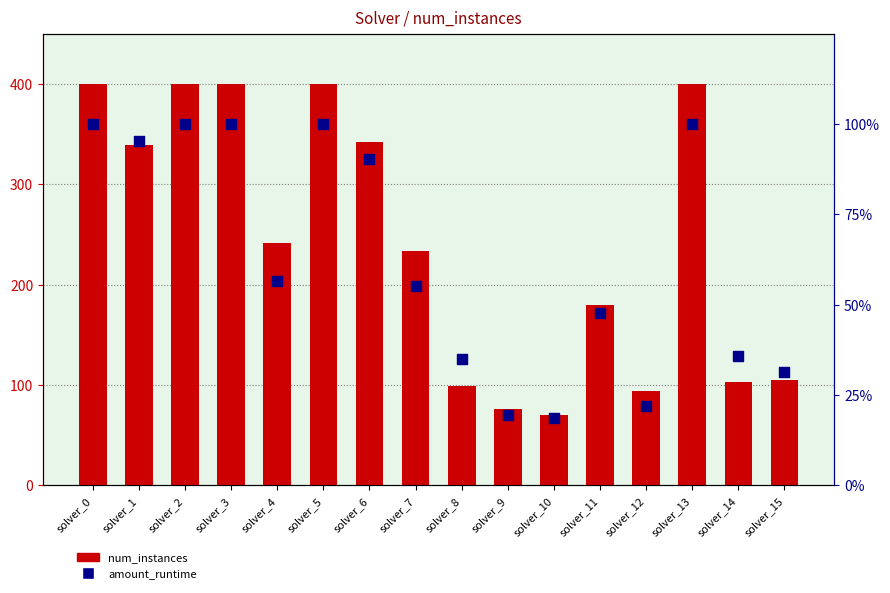

Is the value of amount_runtime at solver_4 greater than the value of num_instances at solver_7?

No